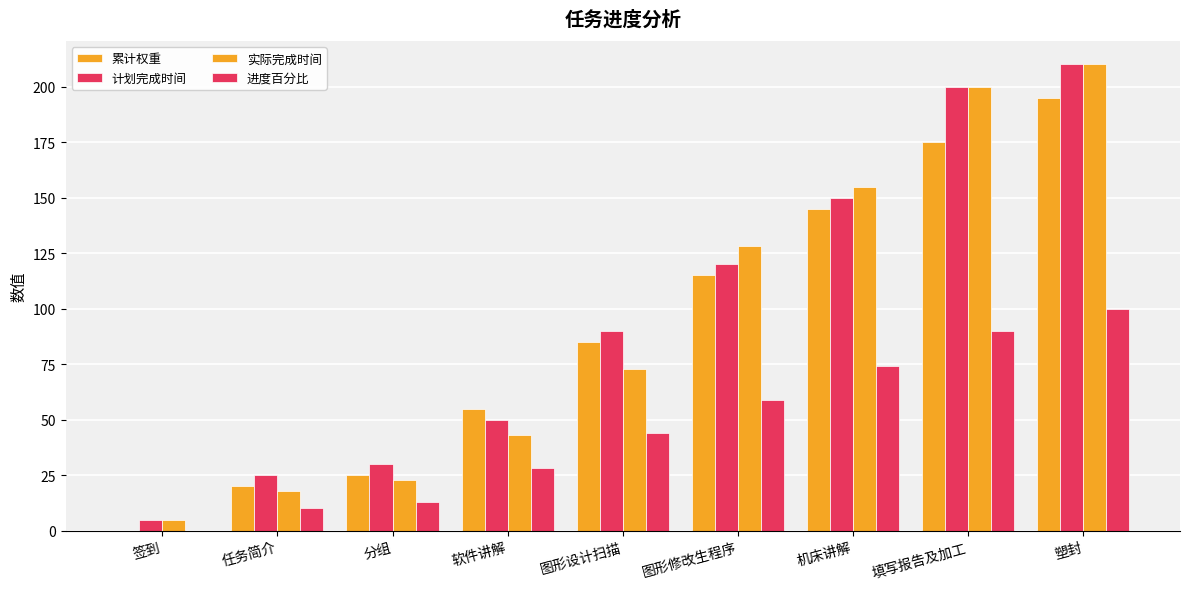

At 塑封, list the series in order from largest to smallest.

计划完成时间, 实际完成时间, 累计权重, 进度百分比